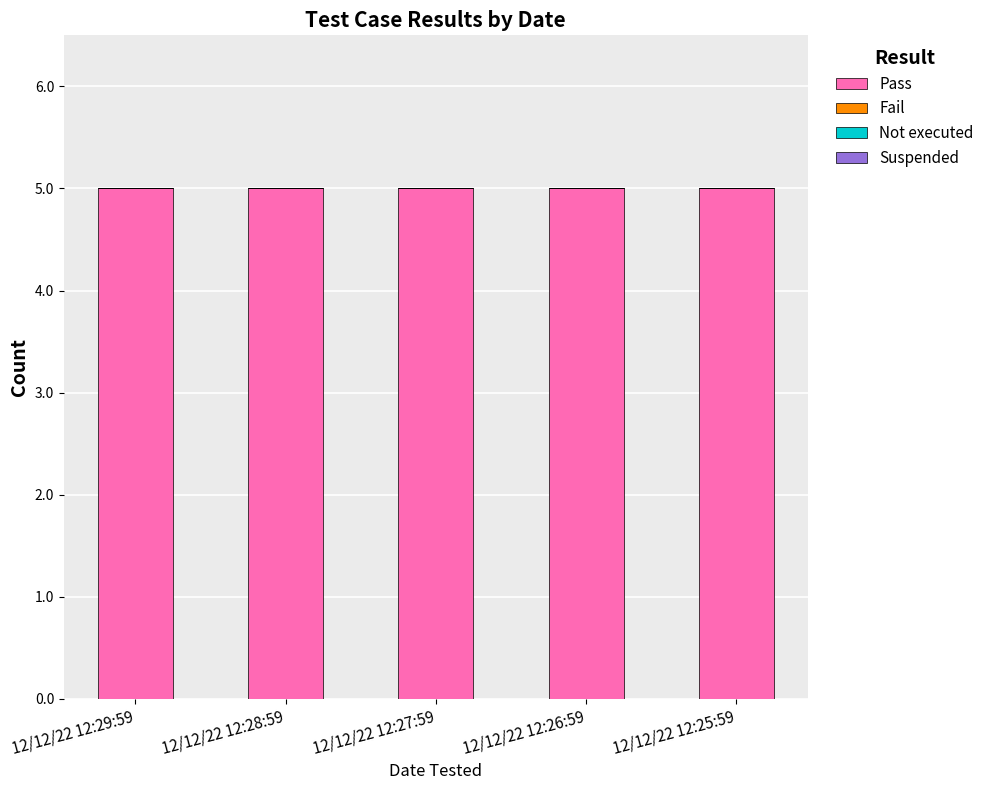

What is the spread (max minus min) of values at 12/12/22 12:29:59?

5